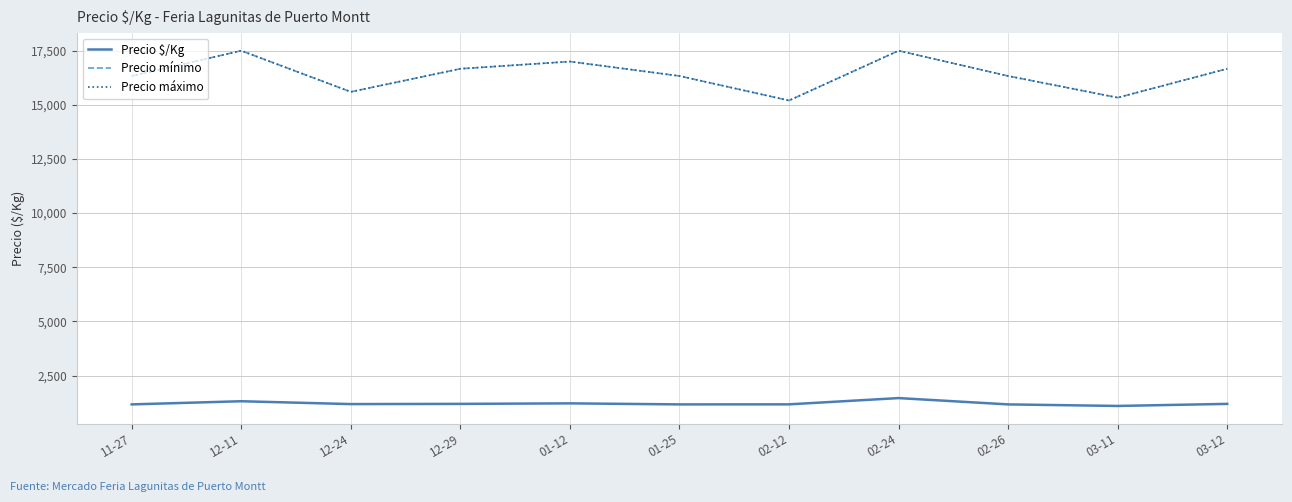

What is the smallest value displayed?

1095.3